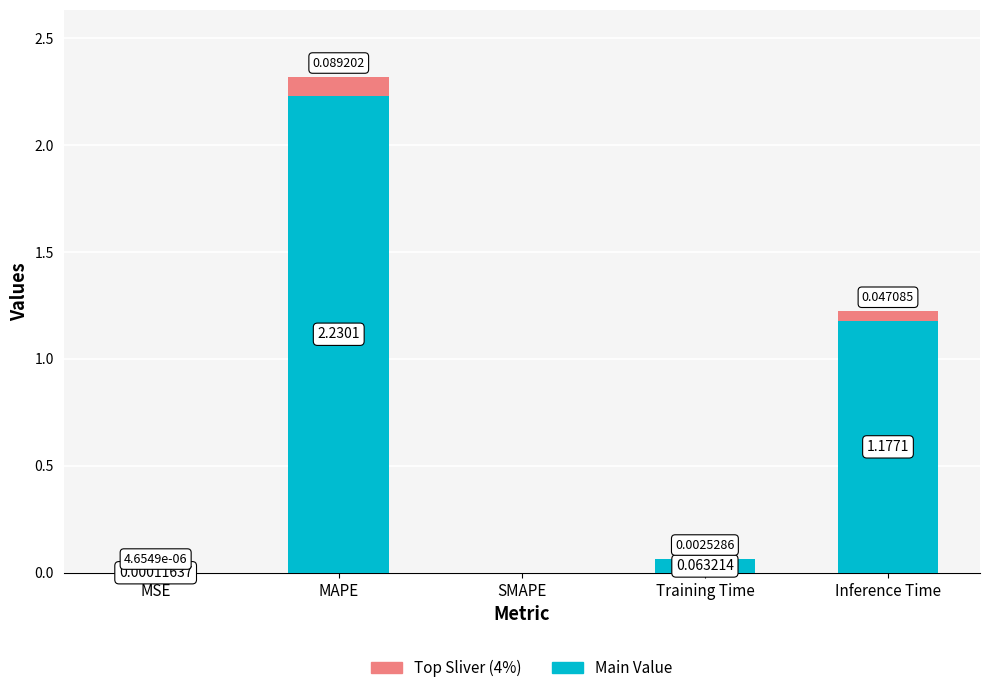

How many series are shown in this chart?

2